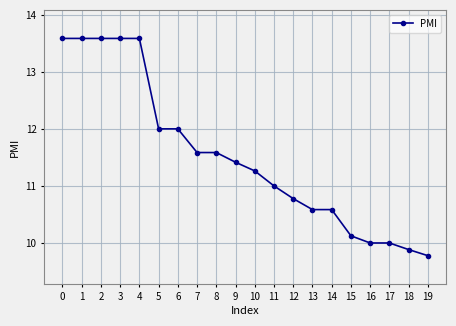

Reading left to right, extract all data points from this chart.

0=13.6	1=13.6	2=13.6	3=13.6	4=13.6	5=12.0	6=12.0	7=11.6	8=11.6	9=11.4	10=11.3	11=11.0	12=10.8	13=10.6	14=10.6	15=10.1	16=10.0	17=10.0	18=9.9	19=9.8